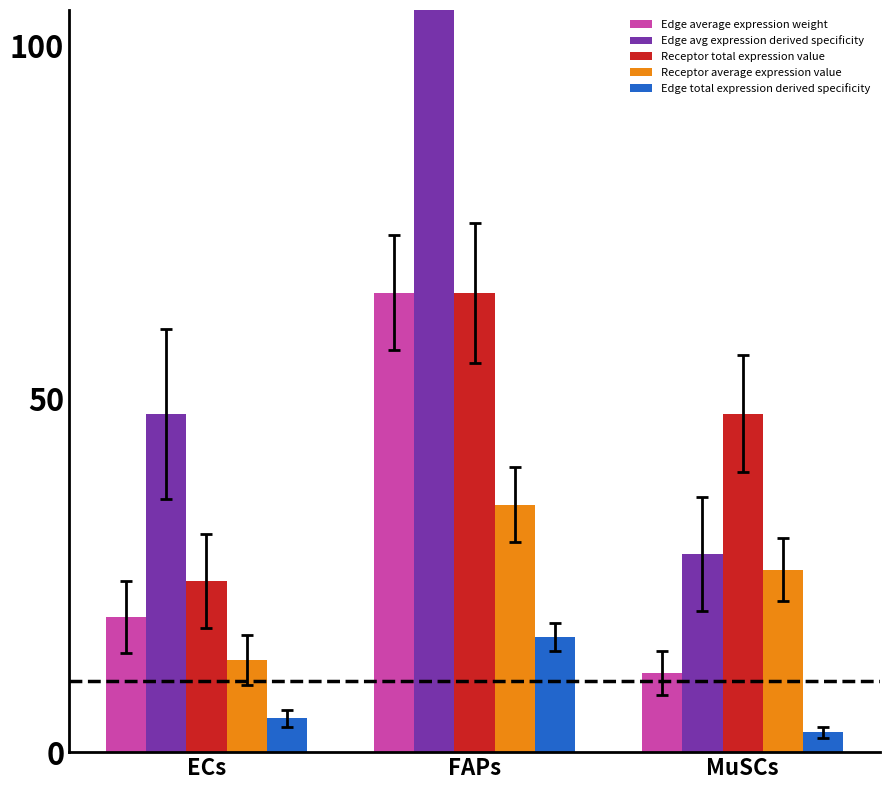

Is it true that Edge total expression derived specificity equals 4.8 at ECs?

True